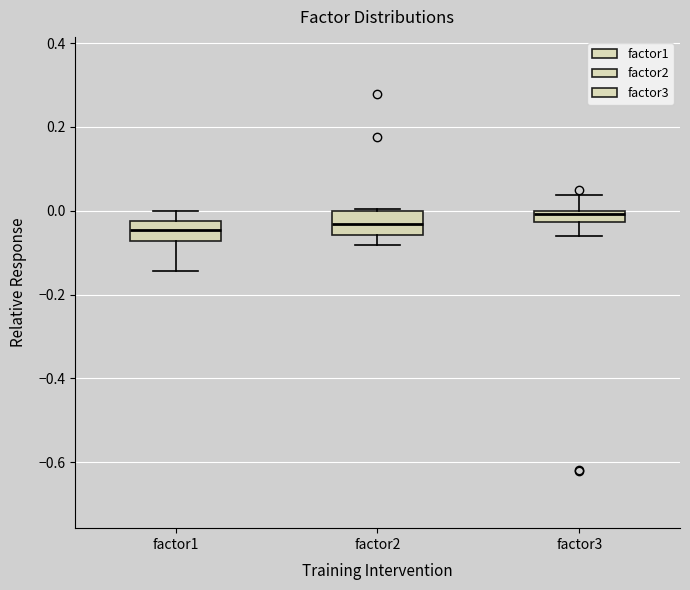

Where does the upper whisker of the box for factor1 end on the y-axis? The values are not printed on the chart, so give them approximately, as read against the axis.

0.00